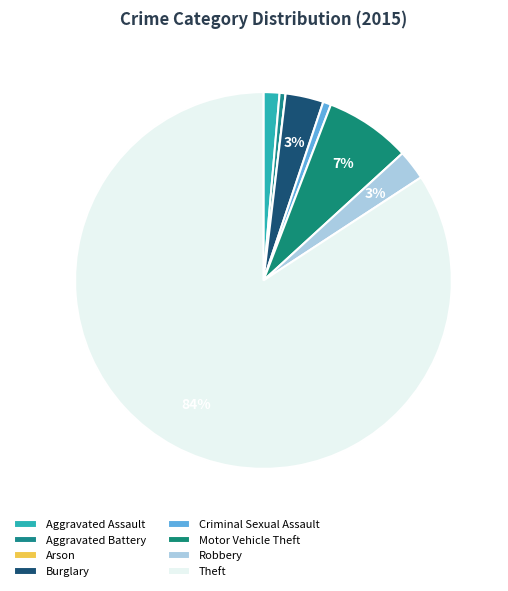

To the nearest percent, what is the combined percentage of Criminal Sexual Assault and Arson?

1%